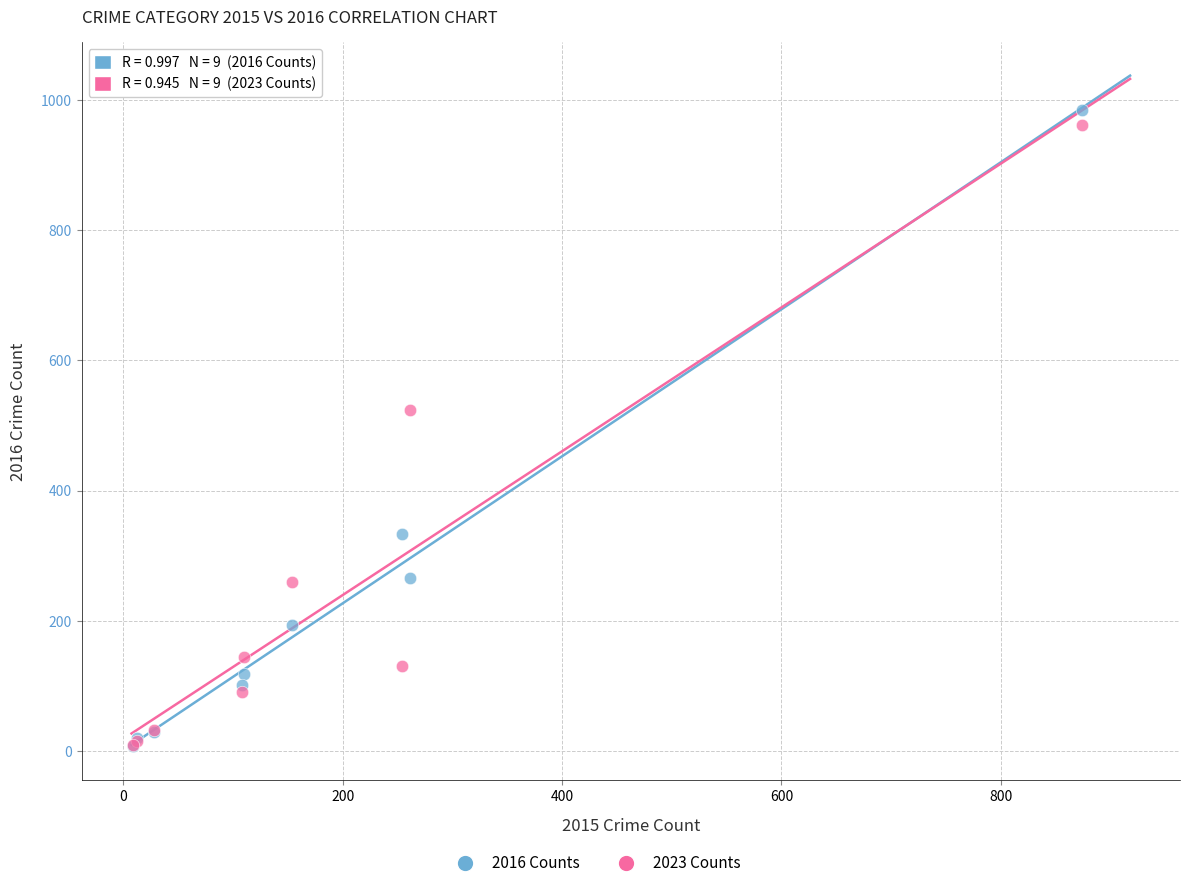

In the 2023 Counts series, what Y value is closest to 485?

524